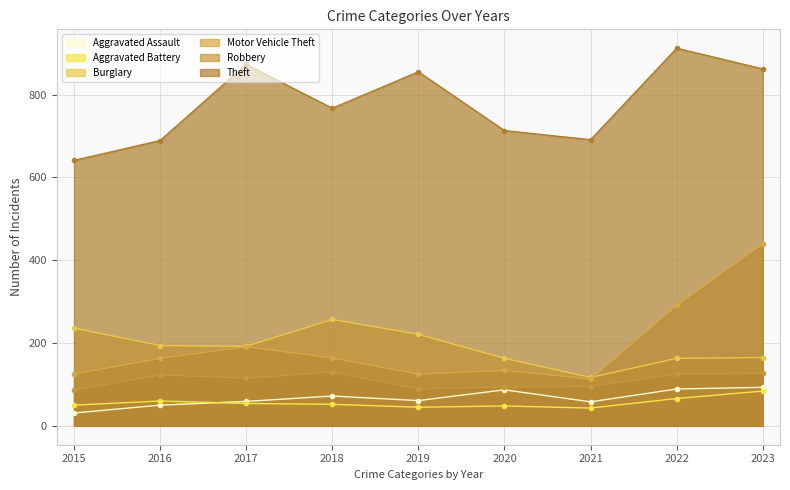

True or false: Theft and Motor Vehicle Theft cross at least once.

False